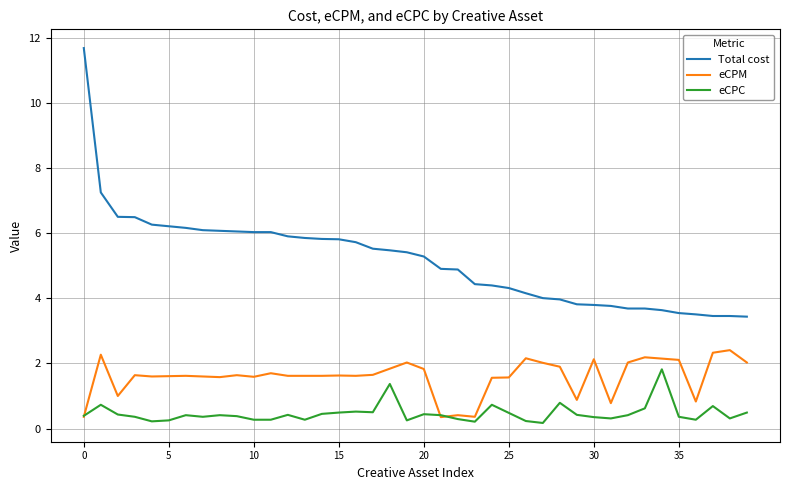

What is the highest value of the Total cost series?

11.7